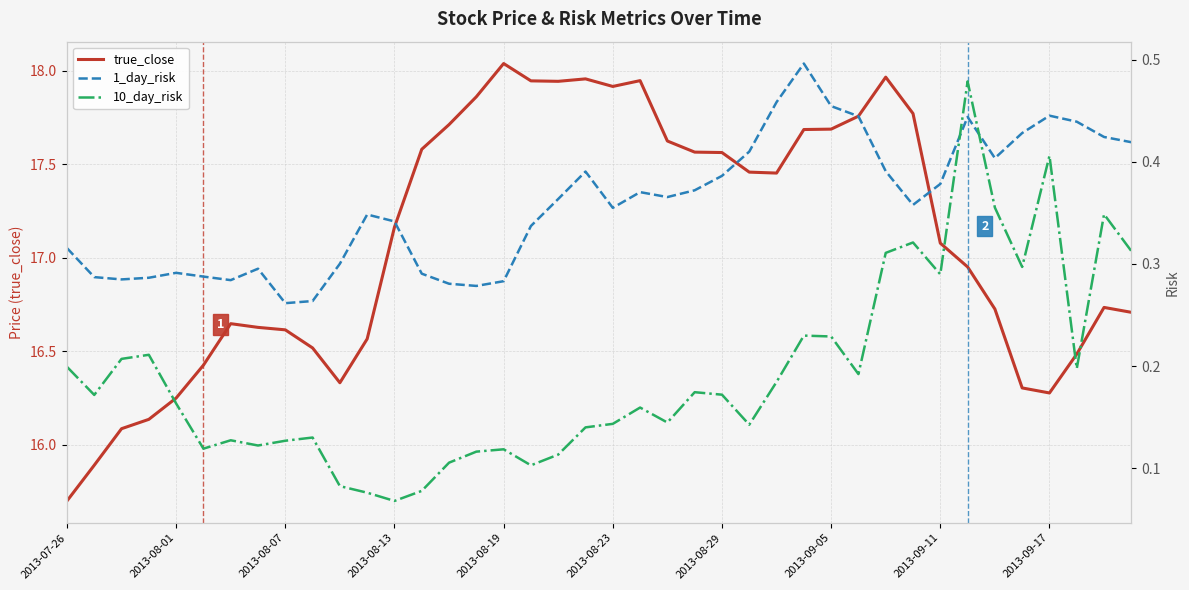

Reading left to right, extract all data points from this chart.

true_close: 15.7	15.9	16.1	16.1	16.2	16.4	16.6	16.6	16.6	16.5	16.3	16.6	17.2	17.6	17.7	17.9	18.0	17.9	17.9	18.0	17.9	17.9	17.6	17.6	17.6	17.5	17.5	17.7	17.7	17.8	18.0	17.8	17.1	17.0	16.7	16.3	16.3	16.5	16.7	16.7
1_day_risk: 0.3	0.3	0.3	0.3	0.3	0.3	0.3	0.3	0.3	0.3	0.3	0.3	0.3	0.3	0.3	0.3	0.3	0.3	0.4	0.4	0.4	0.4	0.4	0.4	0.4	0.4	0.5	0.5	0.5	0.4	0.4	0.4	0.4	0.4	0.4	0.4	0.4	0.4	0.4	0.4
10_day_risk: 0.2	0.2	0.2	0.2	0.2	0.1	0.1	0.1	0.1	0.1	0.1	0.1	0.1	0.1	0.1	0.1	0.1	0.1	0.1	0.1	0.1	0.2	0.1	0.2	0.2	0.1	0.2	0.2	0.2	0.2	0.3	0.3	0.3	0.5	0.4	0.3	0.4	0.2	0.3	0.3